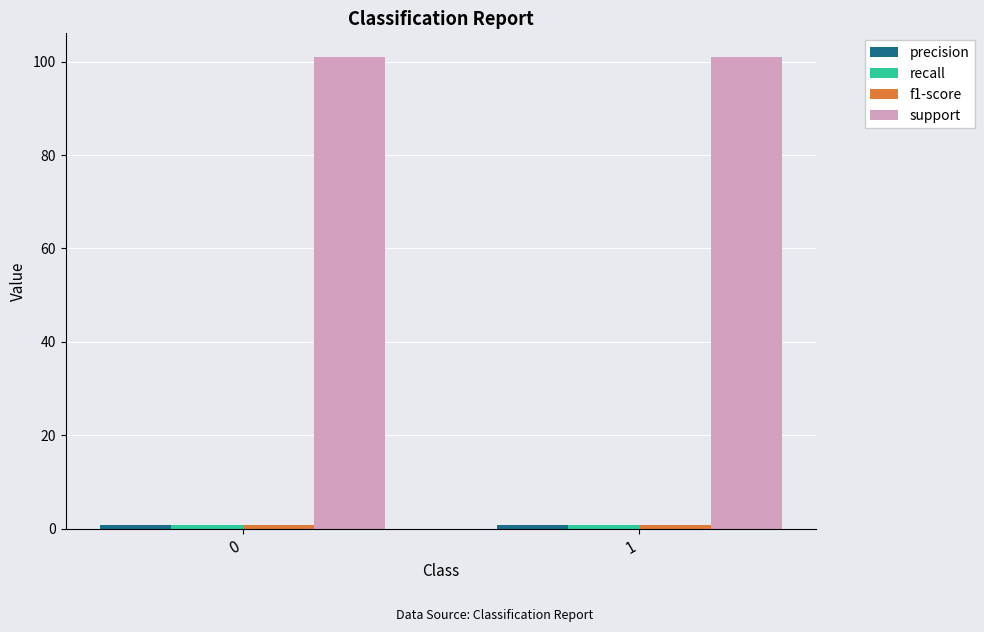

The value of support at 0 is 101.0. True or false?

True